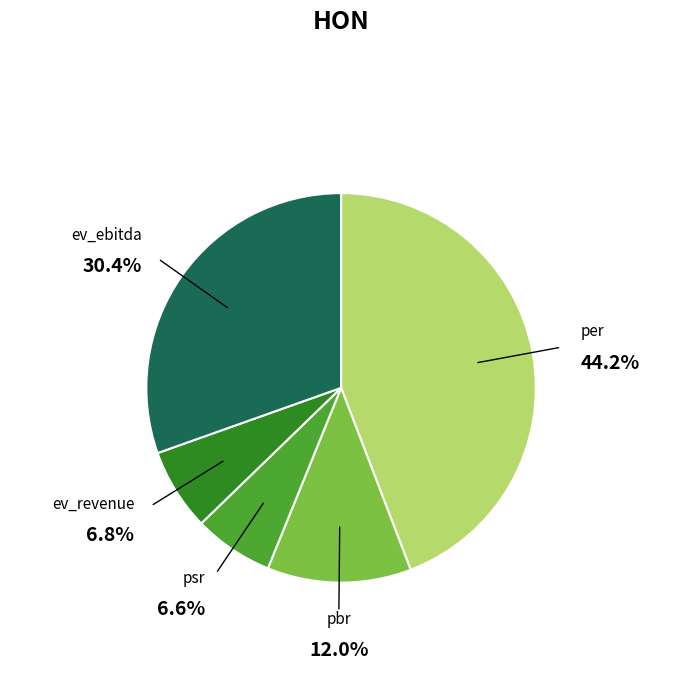

What is the largest slice in the pie chart?

per